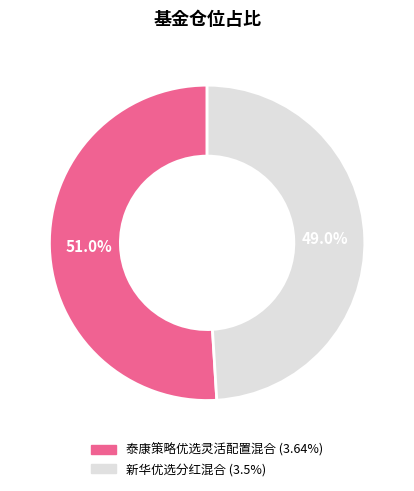

Does 新华优选分红混合 represent more than half of the total?

No